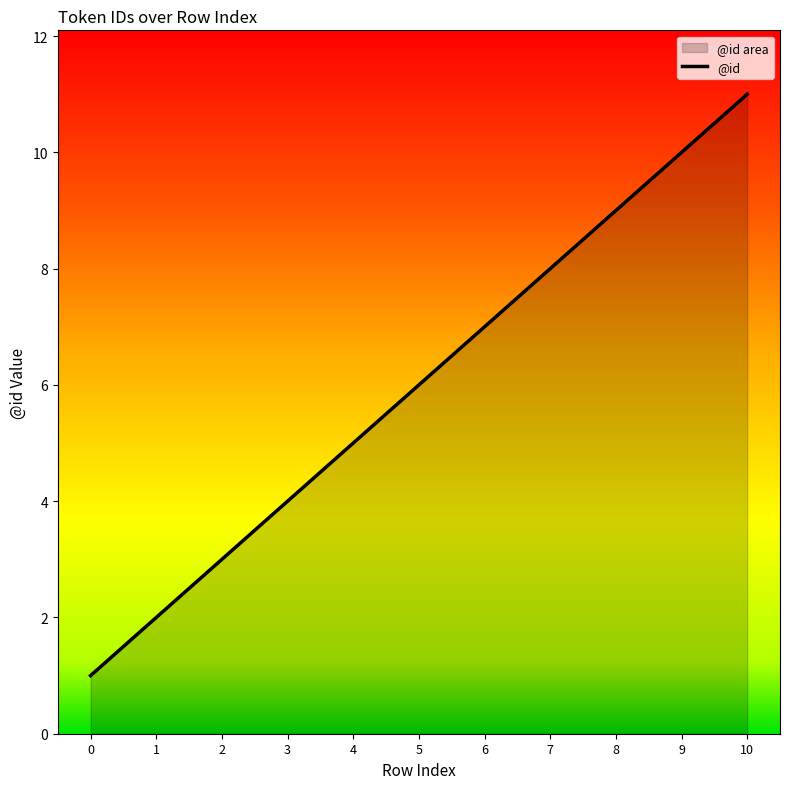

The chart shows a value of 4 at 8. True or false?

False